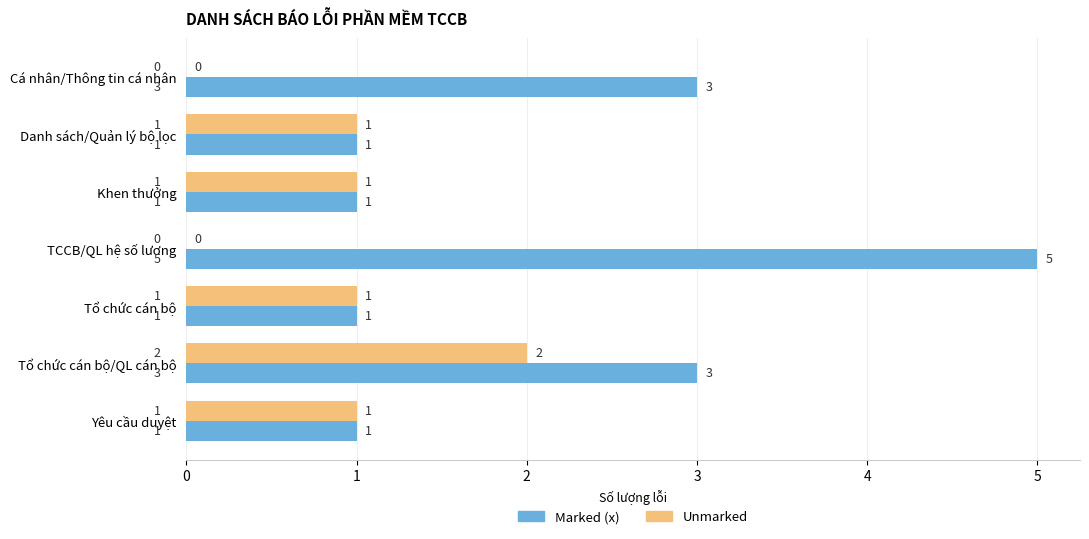

What is the approximate value of Marked (x) at Tổ chức cán bộ/QL cán bộ?

3